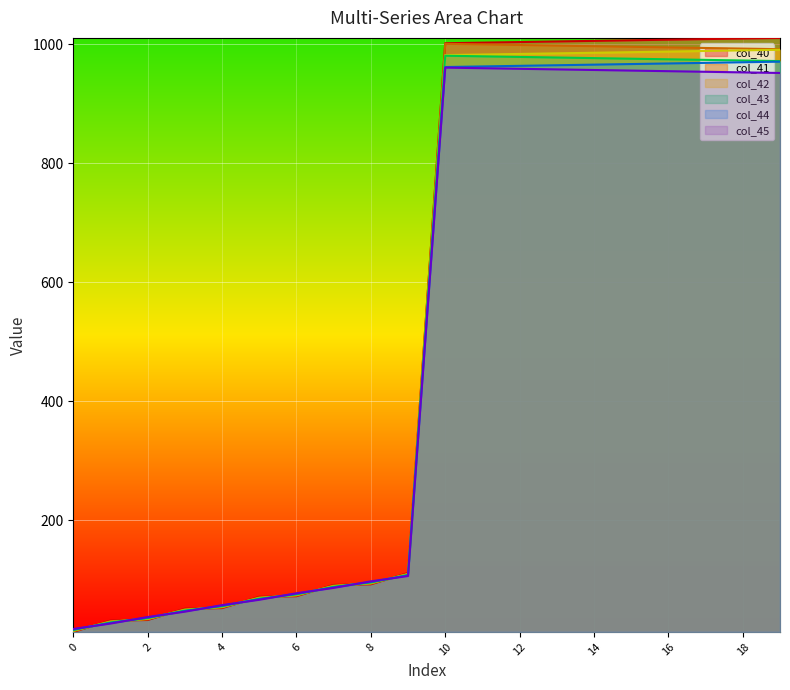

Reading right to left, list all the values displayed in this chart.

col_40: 19=1011.0	18=1010.0	17=1009.0	16=1008.0	15=1007.0	14=1006.0	13=1005.0	12=1004.0	11=1003.0	10=1002.0	9=111.0	8=92.0	7=91.0	6=72.0	5=71.0	4=52.0	3=51.0	2=32.0	1=31.0	0=12.0
col_41: 19=992.0	18=993.0	17=994.0	16=995.0	15=996.0	14=997.0	13=998.0	12=999.0	11=1000.0	10=1001.0	9=110.0	8=93.0	7=90.0	6=73.0	5=70.0	4=53.0	3=50.0	2=33.0	1=30.0	0=13.0
col_42: 19=991.0	18=990.0	17=989.0	16=988.0	15=987.0	14=986.0	13=985.0	12=984.0	11=983.0	10=982.0	9=109.0	8=94.0	7=89.0	6=74.0	5=69.0	4=54.0	3=49.0	2=34.0	1=29.0	0=14.0
col_43: 19=972.0	18=973.0	17=974.0	16=975.0	15=976.0	14=977.0	13=978.0	12=979.0	11=980.0	10=981.0	9=108.0	8=95.0	7=88.0	6=75.0	5=68.0	4=55.0	3=48.0	2=35.0	1=28.0	0=15.0
col_44: 19=971.0	18=970.0	17=969.0	16=968.0	15=967.0	14=966.0	13=965.0	12=964.0	11=963.0	10=962.0	9=107.0	8=96.0	7=87.0	6=76.0	5=67.0	4=56.0	3=47.0	2=36.0	1=27.0	0=16.0
col_45: 19=952.0	18=953.0	17=954.0	16=955.0	15=956.0	14=957.0	13=958.0	12=959.0	11=960.0	10=961.0	9=106.0	8=97.0	7=86.0	6=77.0	5=66.0	4=57.0	3=46.0	2=37.0	1=26.0	0=17.0